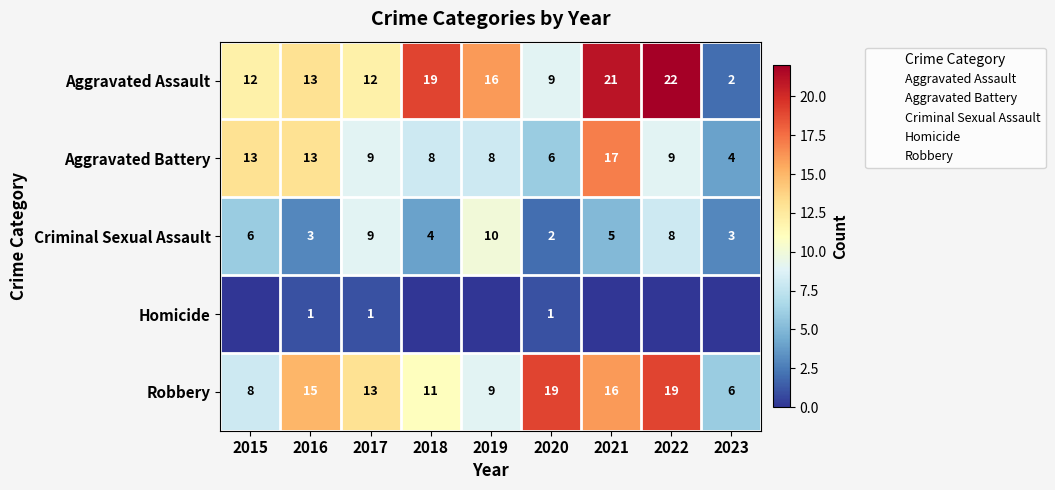

Which category has the highest value in the Criminal Sexual Assault series?

2019